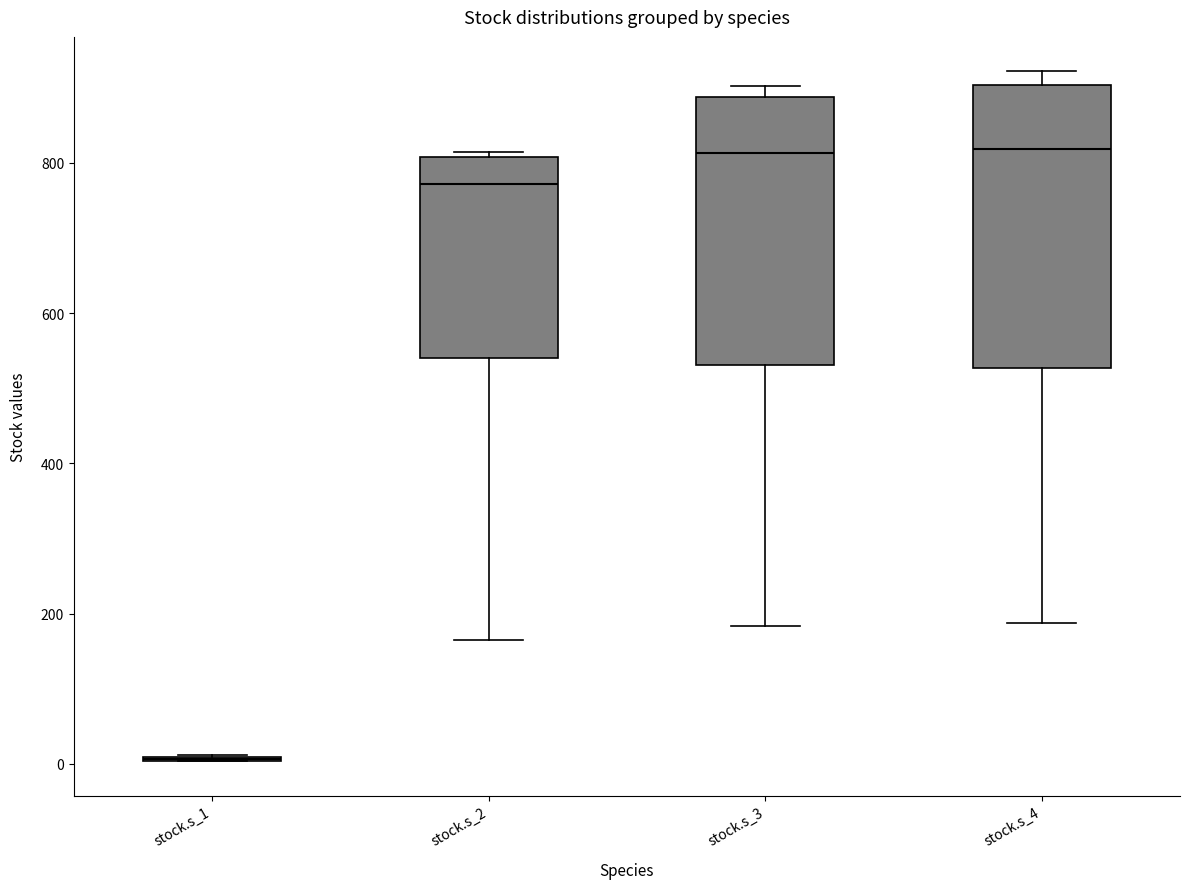

Which box is the tallest, from its lower edge to its upper edge?

stock.s_4